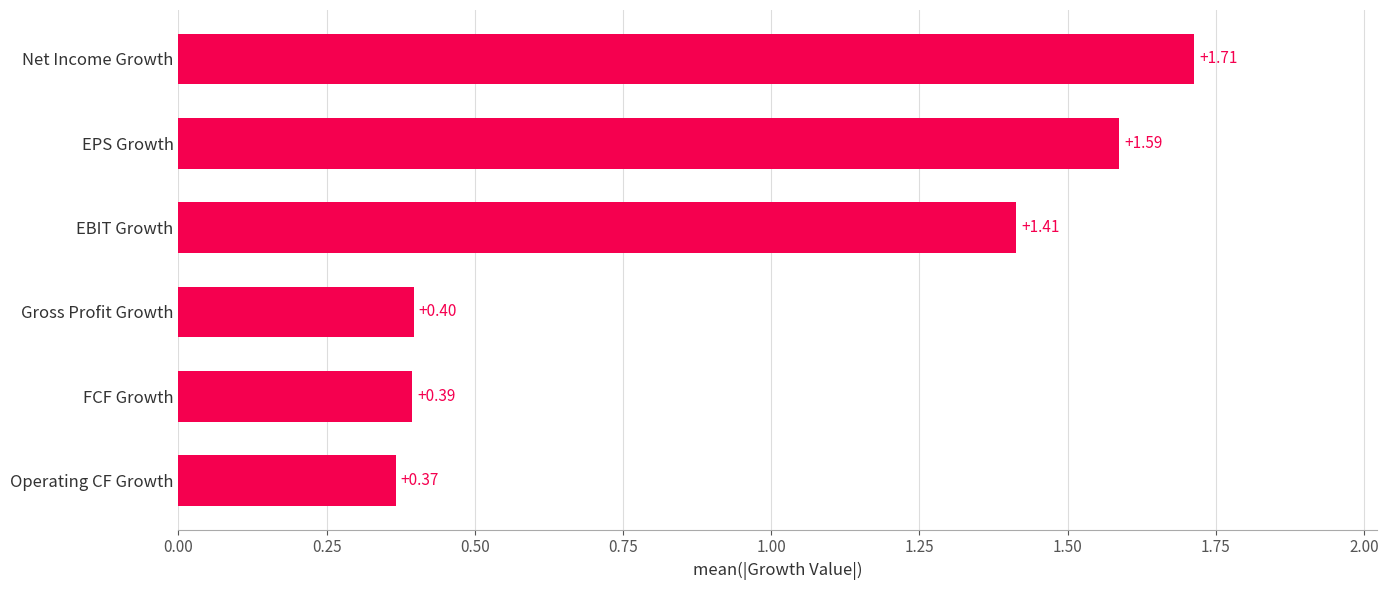

Which category has the lowest value across all series?

Operating CF Growth